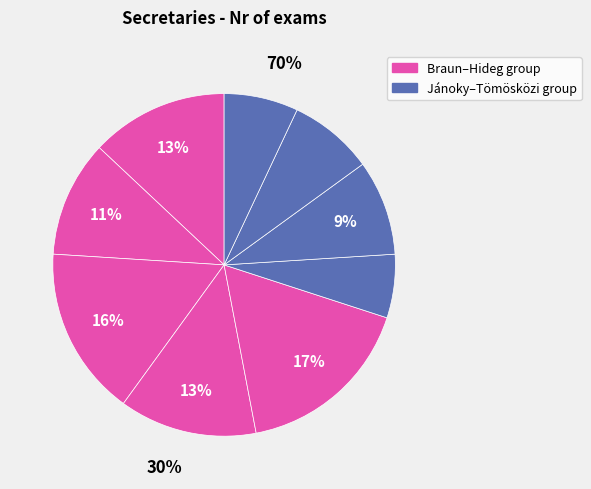

To the nearest percent, what portion does Fekete Tamás represent?

16%